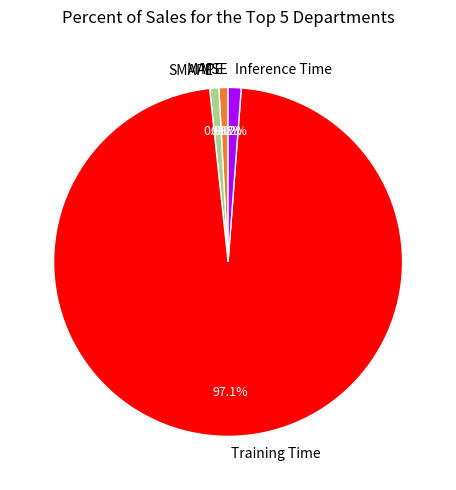

What is the majority slice?

Training Time